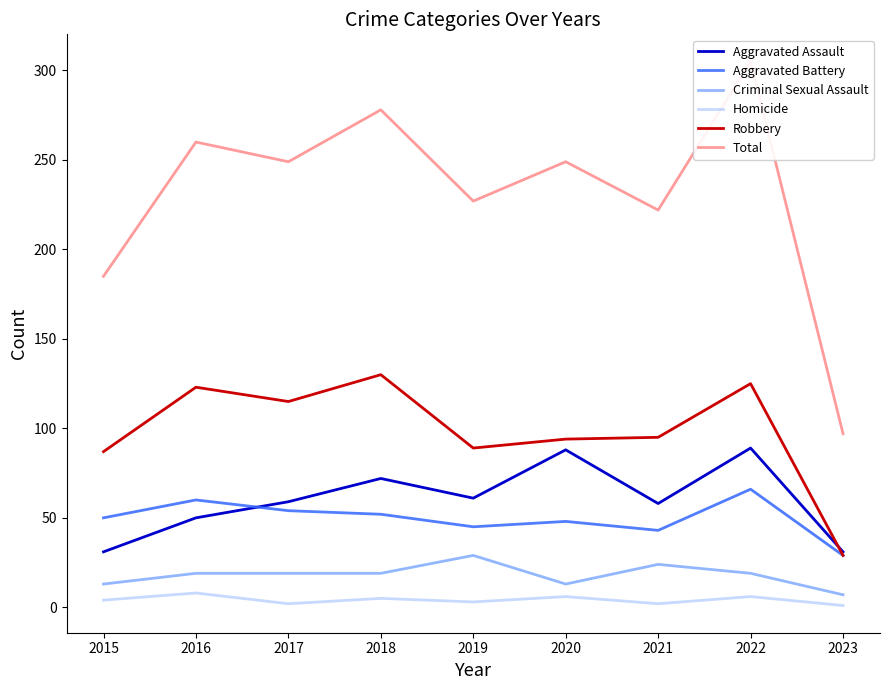

Which series has the largest range (max minus min)?

Total